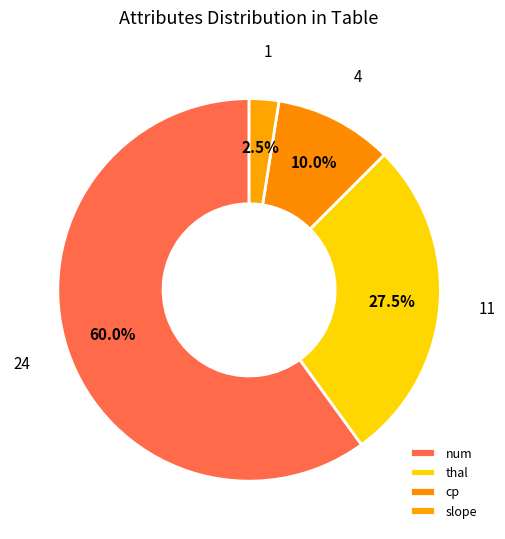

Count the number of slices in the pie.

4